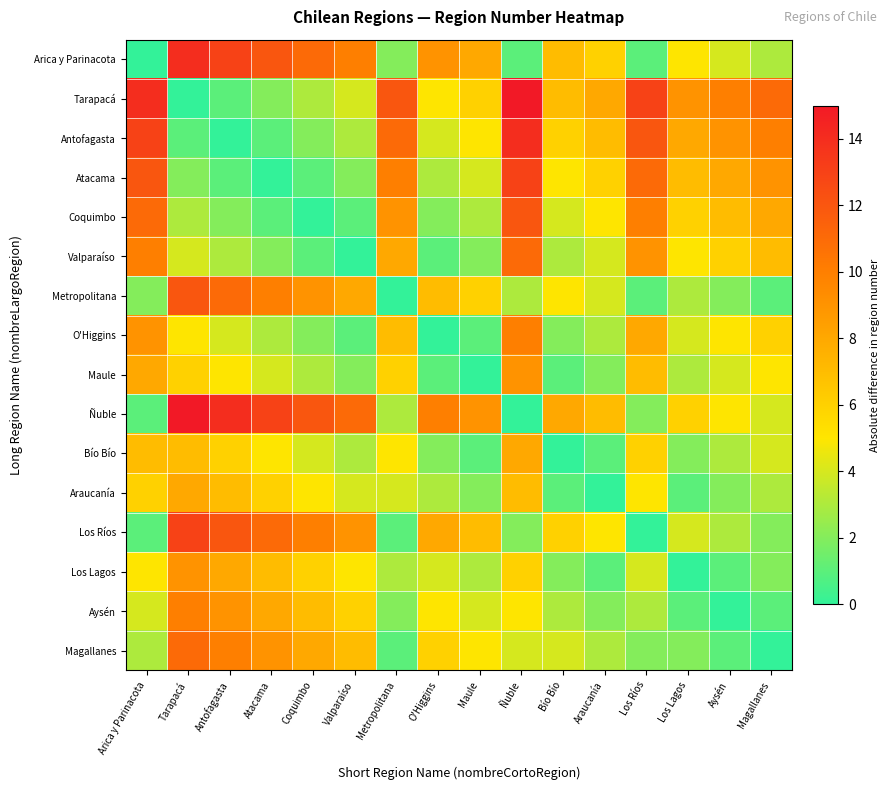

List the series in order of their peak value, lowest first.

Bío Bío, Araucanía, Maule, Los Lagos, O'Higgins, Aysén, Valparaíso, Magallanes, Coquimbo, Metropolitana, Atacama, Los Ríos, Arica y Parinacota, Antofagasta, Tarapacá, Ñuble